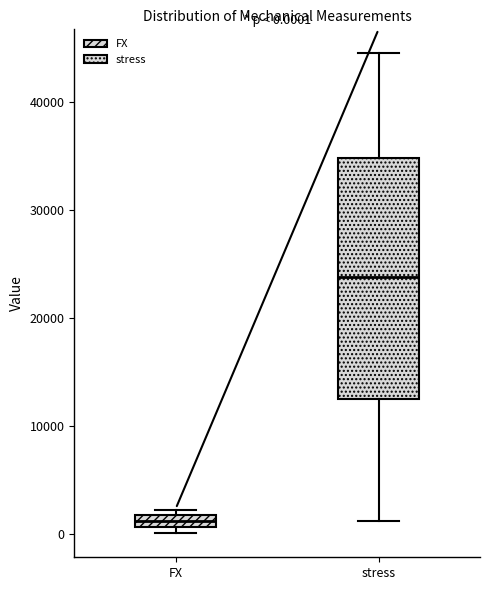

Which box is the tallest, from its lower edge to its upper edge?

stress